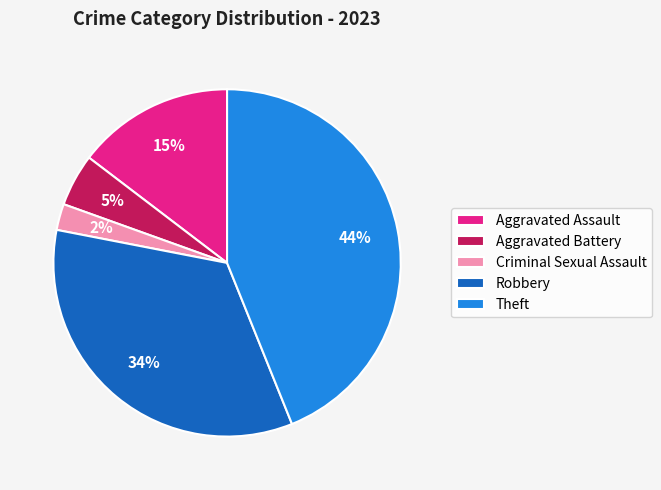

True or false: Criminal Sexual Assault accounts for 2% of the total.

True